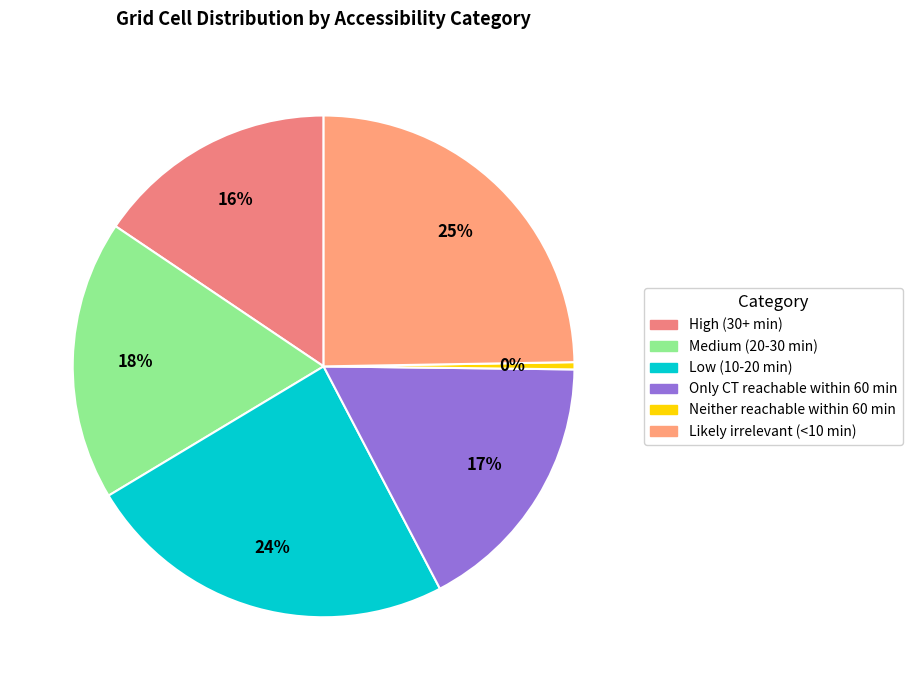

Count the number of slices in the pie.

6